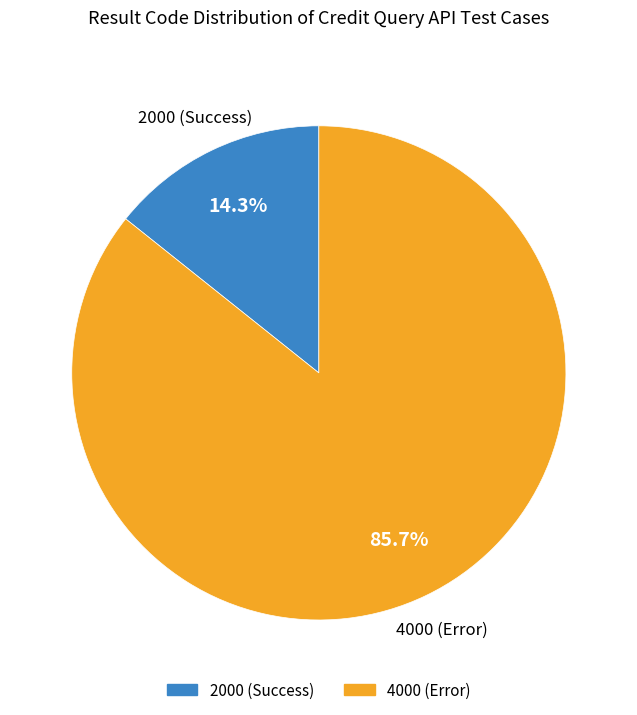

Is there a majority slice in this chart?

Yes